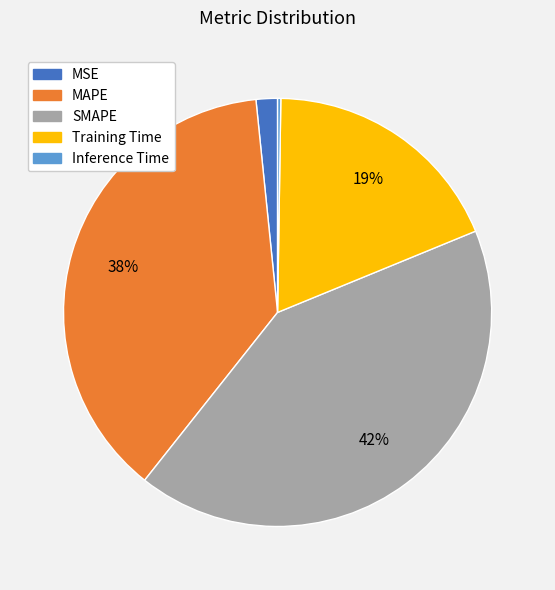

Is there any slice that represents more than half of the pie?

No